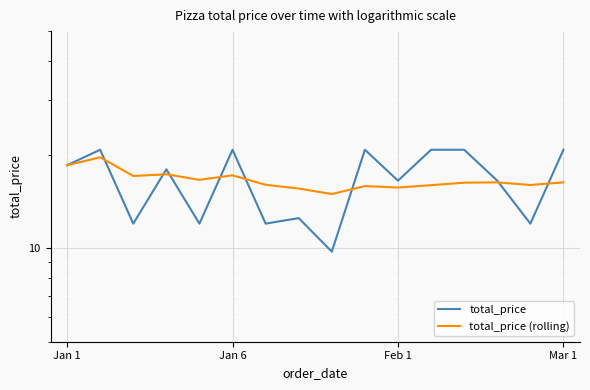

Which category has the lowest value in the total_price series?

8